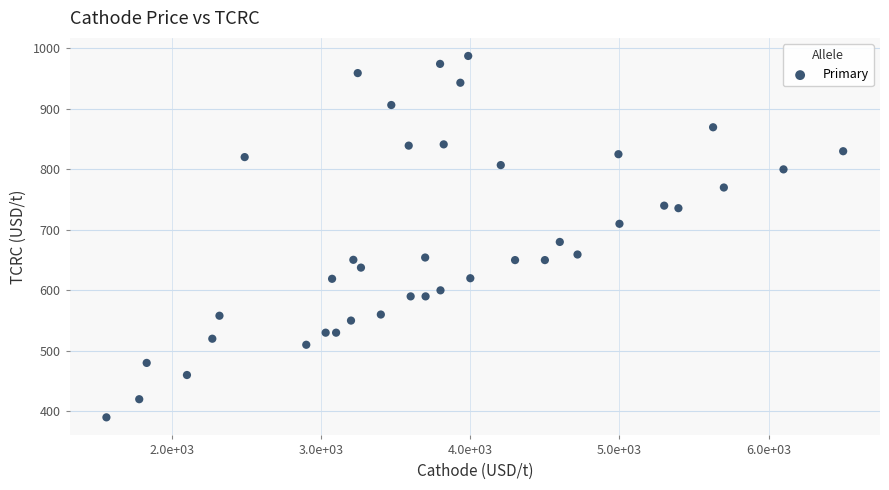

What is the range of Y values (max minus min)?

597.5